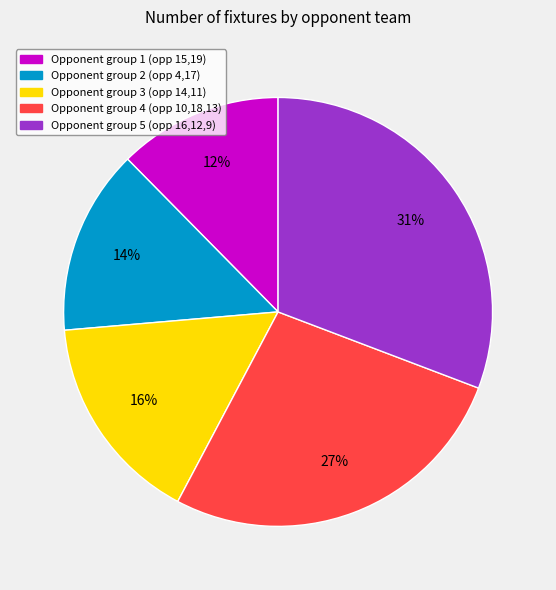

Is there a majority slice in this chart?

No